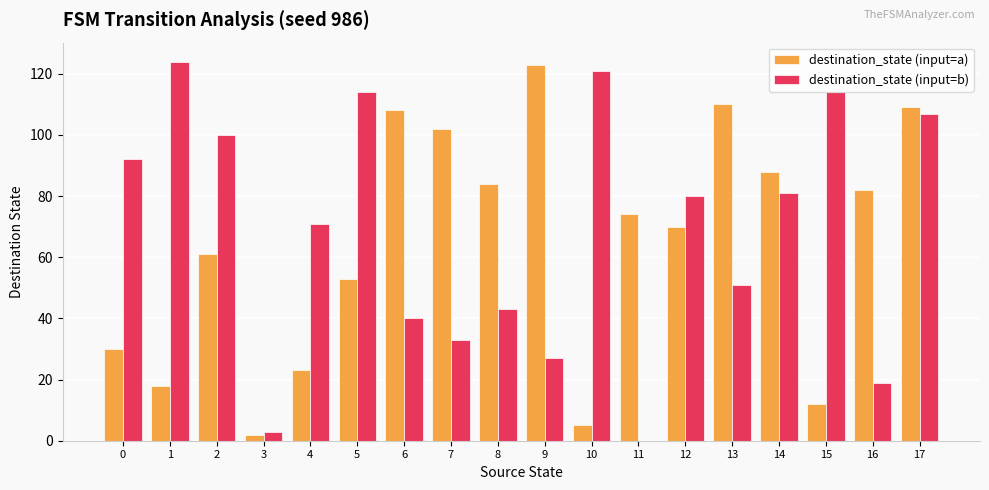

What is the maximum value for destination_state (input=b)?

124